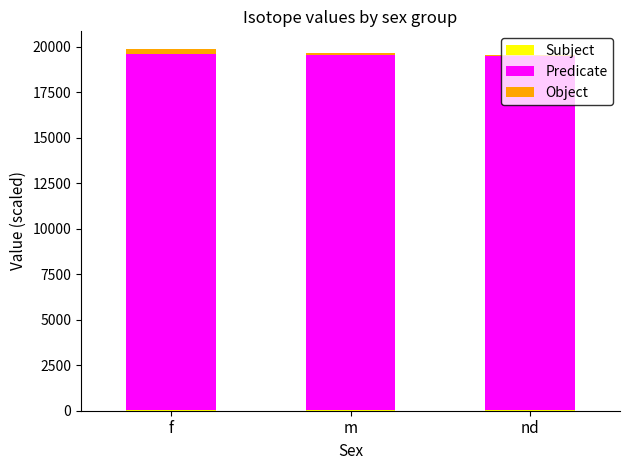

Which has a higher value, m or f?

m